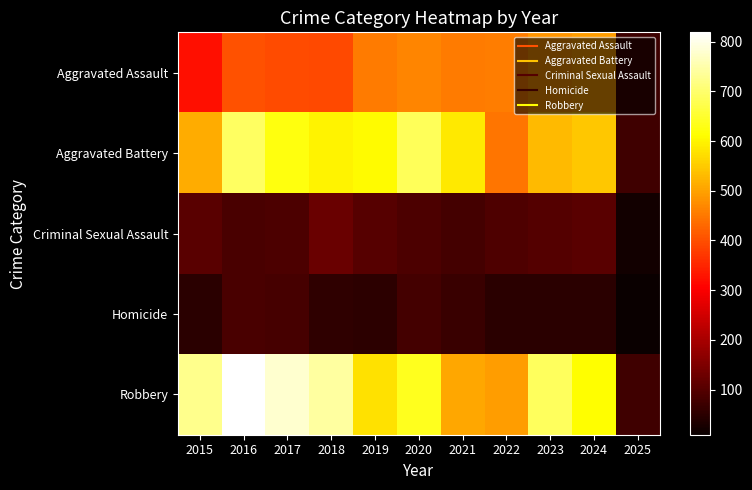

Rank the series at 2016 from lowest to highest value.

Criminal Sexual Assault, Homicide, Aggravated Assault, Aggravated Battery, Robbery